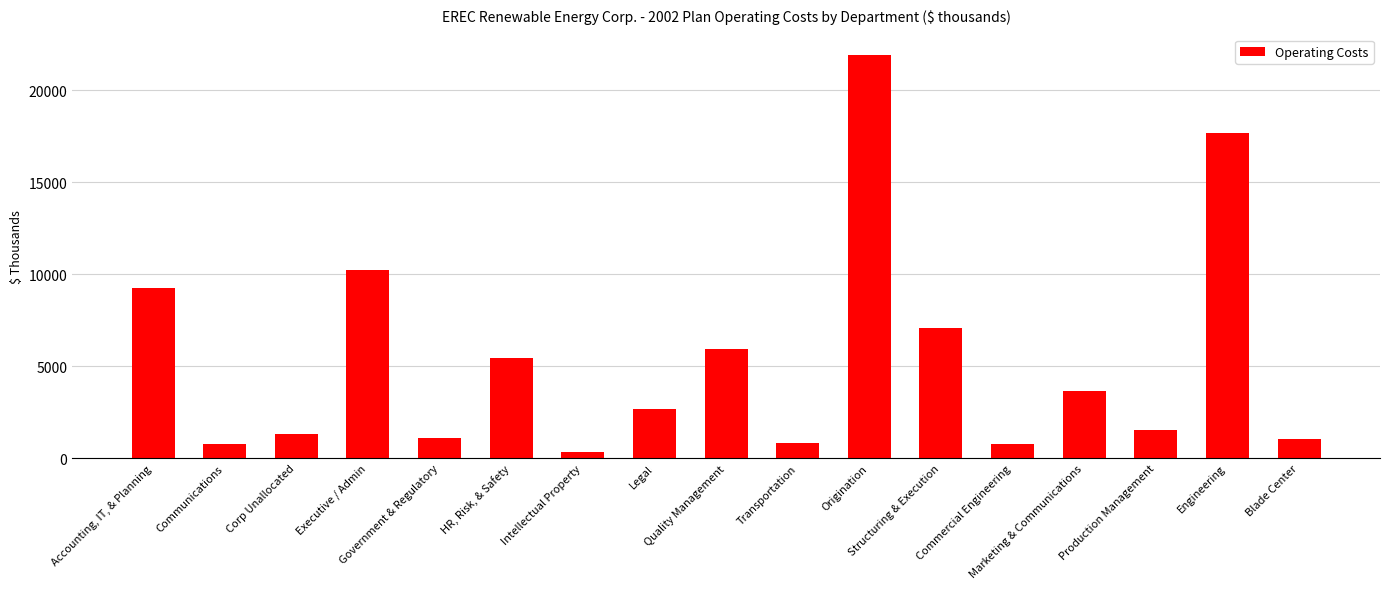

What is the maximum value shown in the chart?

21925